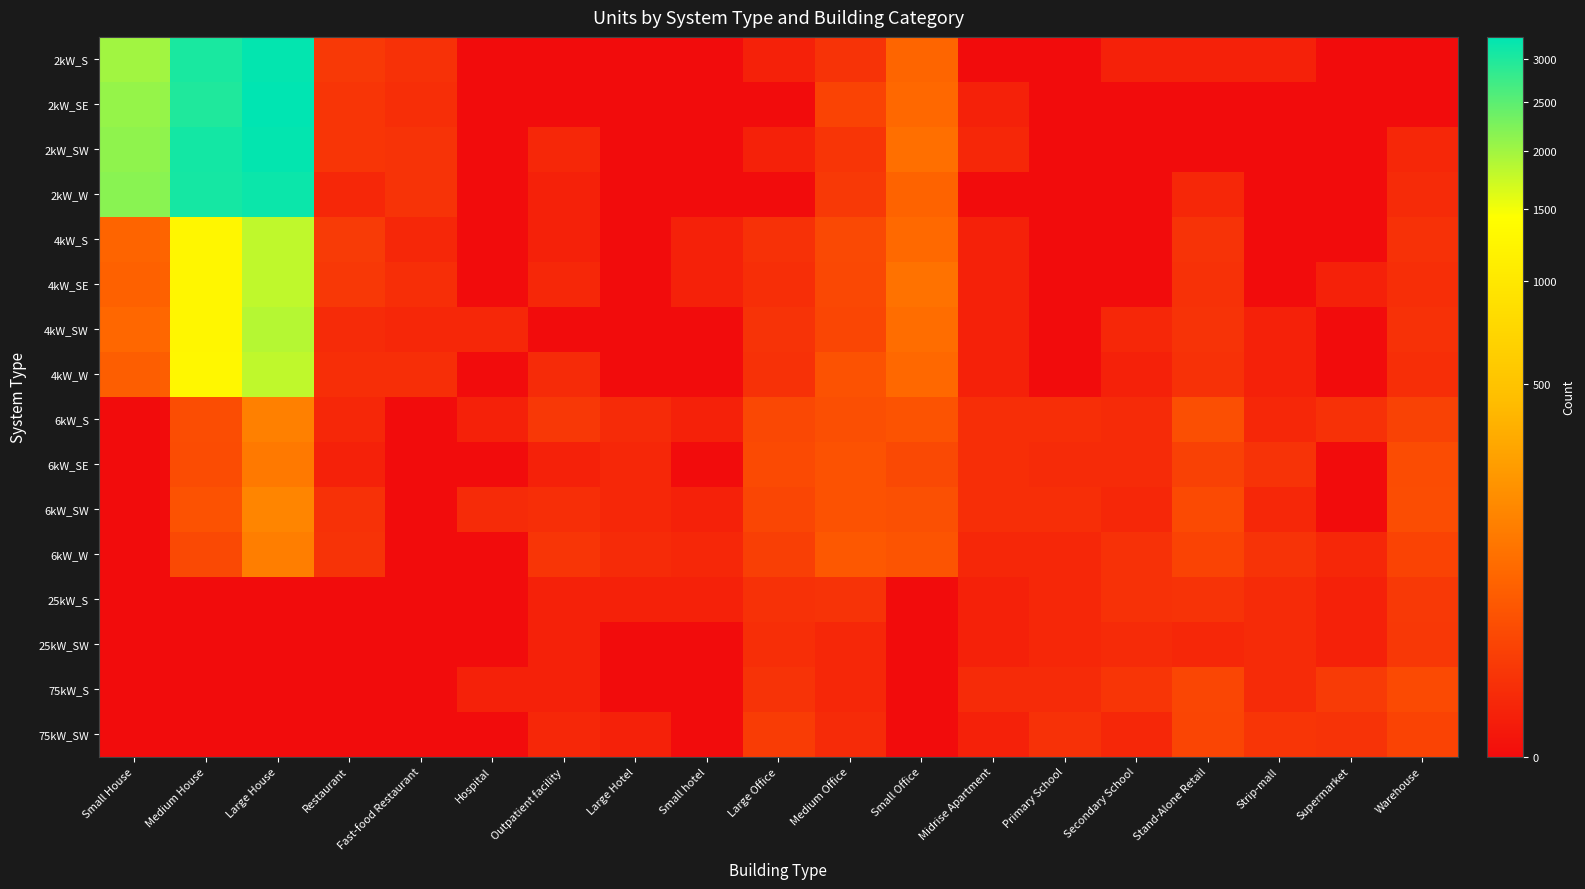

Reading right to left, list all the values displayed in this chart.

2kW_S: Warehouse=0	Supermarket=0	Strip-mall=1	Stand-Alone Retail=1	Secondary School=1	Primary School=0	Midrise Apartment=0	Small Office=62	Medium Office=6	Large Office=1	Small hotel=0	Large Hotel=0	Outpatient facility=0	Hospital=0	Fast-food Restaurant=5	Restaurant=9	Large House=3224	Medium House=3028	Small House=1993
2kW_SE: Warehouse=0	Supermarket=0	Strip-mall=0	Stand-Alone Retail=0	Secondary School=0	Primary School=0	Midrise Apartment=1	Small Office=67	Medium Office=16	Large Office=0	Small hotel=0	Large Hotel=0	Outpatient facility=0	Hospital=0	Fast-food Restaurant=4	Restaurant=7	Large House=3276	Medium House=2982	Small House=2083
2kW_SW: Warehouse=2	Supermarket=0	Strip-mall=0	Stand-Alone Retail=0	Secondary School=0	Primary School=0	Midrise Apartment=2	Small Office=85	Medium Office=7	Large Office=1	Small hotel=0	Large Hotel=0	Outpatient facility=2	Hospital=0	Fast-food Restaurant=6	Restaurant=7	Large House=3237	Medium House=3089	Small House=2118
2kW_W: Warehouse=3	Supermarket=0	Strip-mall=0	Stand-Alone Retail=2	Secondary School=0	Primary School=0	Midrise Apartment=0	Small Office=57	Medium Office=9	Large Office=0	Small hotel=0	Large Hotel=0	Outpatient facility=1	Hospital=0	Fast-food Restaurant=6	Restaurant=2	Large House=3166	Medium House=3064	Small House=2153
4kW_S: Warehouse=5	Supermarket=0	Strip-mall=0	Stand-Alone Retail=6	Secondary School=0	Primary School=0	Midrise Apartment=1	Small Office=70	Medium Office=21	Large Office=5	Small hotel=1	Large Hotel=0	Outpatient facility=1	Hospital=0	Fast-food Restaurant=2	Restaurant=10	Large House=1810	Medium House=1262	Small House=59
4kW_SE: Warehouse=4	Supermarket=1	Strip-mall=0	Stand-Alone Retail=5	Secondary School=0	Primary School=0	Midrise Apartment=1	Small Office=90	Medium Office=20	Large Office=4	Small hotel=1	Large Hotel=0	Outpatient facility=2	Hospital=0	Fast-food Restaurant=4	Restaurant=8	Large House=1806	Medium House=1264	Small House=54
4kW_SW: Warehouse=5	Supermarket=0	Strip-mall=1	Stand-Alone Retail=6	Secondary School=2	Primary School=0	Midrise Apartment=1	Small Office=80	Medium Office=18	Large Office=6	Small hotel=0	Large Hotel=0	Outpatient facility=0	Hospital=2	Fast-food Restaurant=2	Restaurant=3	Large House=1869	Medium House=1272	Small House=66
4kW_W: Warehouse=4	Supermarket=0	Strip-mall=1	Stand-Alone Retail=5	Secondary School=1	Primary School=0	Midrise Apartment=1	Small Office=69	Medium Office=31	Large Office=5	Small hotel=0	Large Hotel=0	Outpatient facility=3	Hospital=0	Fast-food Restaurant=4	Restaurant=4	Large House=1801	Medium House=1293	Small House=49
6kW_S: Warehouse=15	Supermarket=5	Strip-mall=2	Stand-Alone Retail=28	Secondary School=3	Primary School=4	Midrise Apartment=4	Small Office=32	Medium Office=27	Large Office=20	Small hotel=1	Large Hotel=3	Outpatient facility=8	Hospital=1	Fast-food Restaurant=0	Restaurant=2	Large House=132	Medium House=25	Small House=0
6kW_SE: Warehouse=24	Supermarket=0	Strip-mall=6	Stand-Alone Retail=14	Secondary School=3	Primary School=3	Midrise Apartment=4	Small Office=21	Medium Office=31	Large Office=22	Small hotel=0	Large Hotel=2	Outpatient facility=1	Hospital=0	Fast-food Restaurant=0	Restaurant=1	Large House=110	Medium House=24	Small House=0
6kW_SW: Warehouse=25	Supermarket=0	Strip-mall=2	Stand-Alone Retail=22	Secondary School=2	Primary School=4	Midrise Apartment=4	Small Office=29	Medium Office=31	Large Office=18	Small hotel=1	Large Hotel=2	Outpatient facility=4	Hospital=3	Fast-food Restaurant=0	Restaurant=5	Large House=149	Medium House=31	Small House=0
6kW_W: Warehouse=16	Supermarket=2	Strip-mall=6	Stand-Alone Retail=16	Secondary School=5	Primary School=2	Midrise Apartment=2	Small Office=34	Medium Office=40	Large Office=13	Small hotel=2	Large Hotel=3	Outpatient facility=7	Hospital=0	Fast-food Restaurant=0	Restaurant=6	Large House=125	Medium House=21	Small House=0
25kW_S: Warehouse=9	Supermarket=1	Strip-mall=3	Stand-Alone Retail=6	Secondary School=5	Primary School=2	Midrise Apartment=1	Small Office=0	Medium Office=6	Large Office=5	Small hotel=1	Large Hotel=1	Outpatient facility=1	Hospital=0	Fast-food Restaurant=0	Restaurant=0	Large House=0	Medium House=0	Small House=0
25kW_SW: Warehouse=8	Supermarket=1	Strip-mall=3	Stand-Alone Retail=2	Secondary School=3	Primary School=2	Midrise Apartment=1	Small Office=0	Medium Office=2	Large Office=4	Small hotel=0	Large Hotel=0	Outpatient facility=1	Hospital=0	Fast-food Restaurant=0	Restaurant=0	Large House=0	Medium House=0	Small House=0
75kW_S: Warehouse=22	Supermarket=10	Strip-mall=3	Stand-Alone Retail=18	Secondary School=7	Primary School=3	Midrise Apartment=3	Small Office=0	Medium Office=2	Large Office=6	Small hotel=0	Large Hotel=0	Outpatient facility=1	Hospital=1	Fast-food Restaurant=0	Restaurant=0	Large House=0	Medium House=0	Small House=0
75kW_SW: Warehouse=16	Supermarket=6	Strip-mall=7	Stand-Alone Retail=17	Secondary School=2	Primary School=5	Midrise Apartment=1	Small Office=0	Medium Office=3	Large Office=11	Small hotel=0	Large Hotel=1	Outpatient facility=2	Hospital=0	Fast-food Restaurant=0	Restaurant=0	Large House=0	Medium House=0	Small House=0